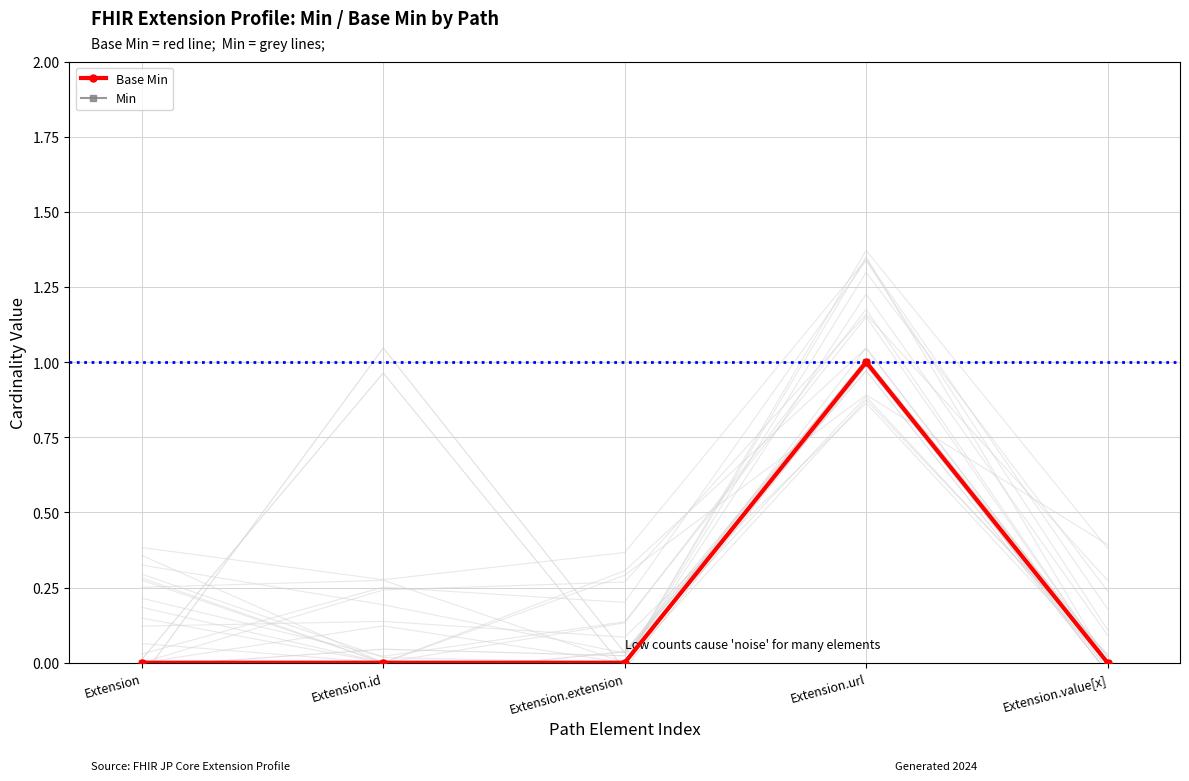

The value of Min at Extension.value[x] is 0. True or false?

False